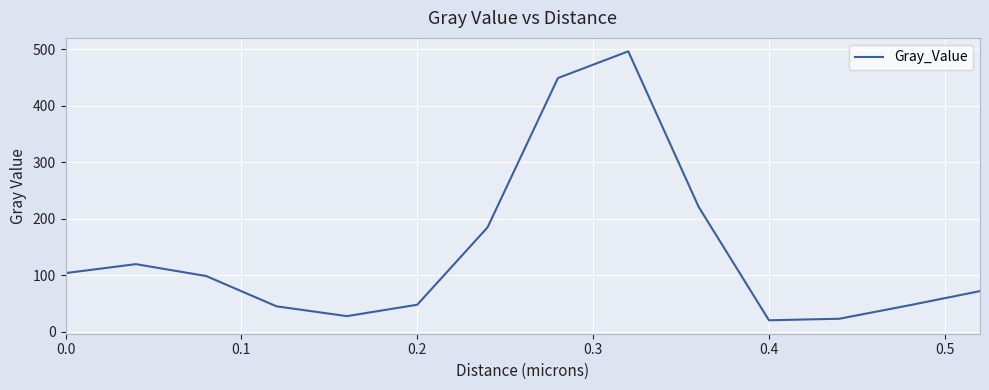

Does the chart have visible grid lines?

Yes